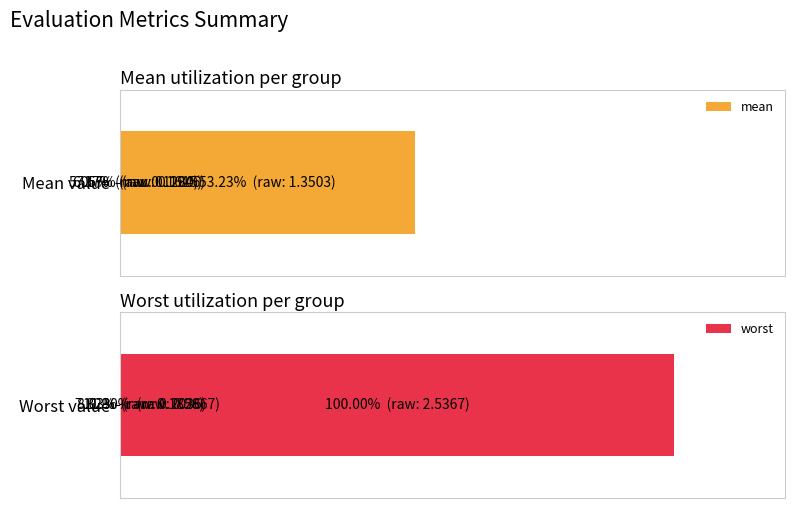

Is the value of mean at 3 greater than the value of worst at 1?

No